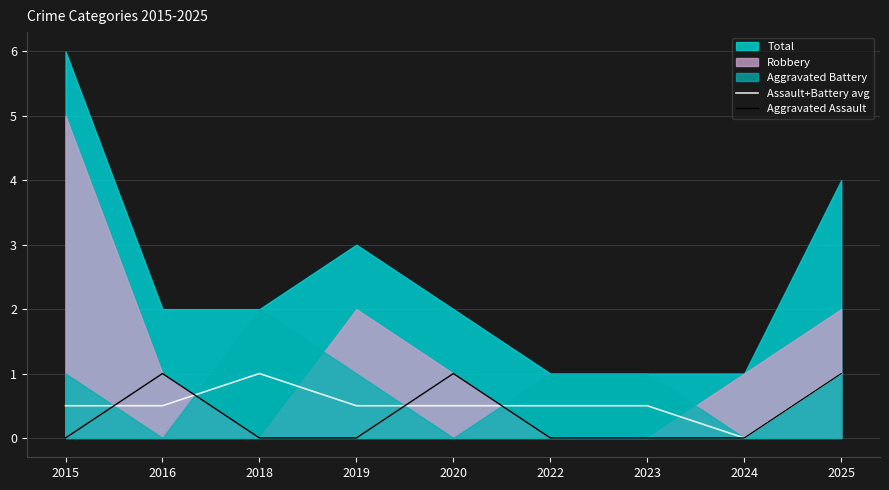

The Assault+Battery avg series shows 0.1 at 2015. True or false?

False